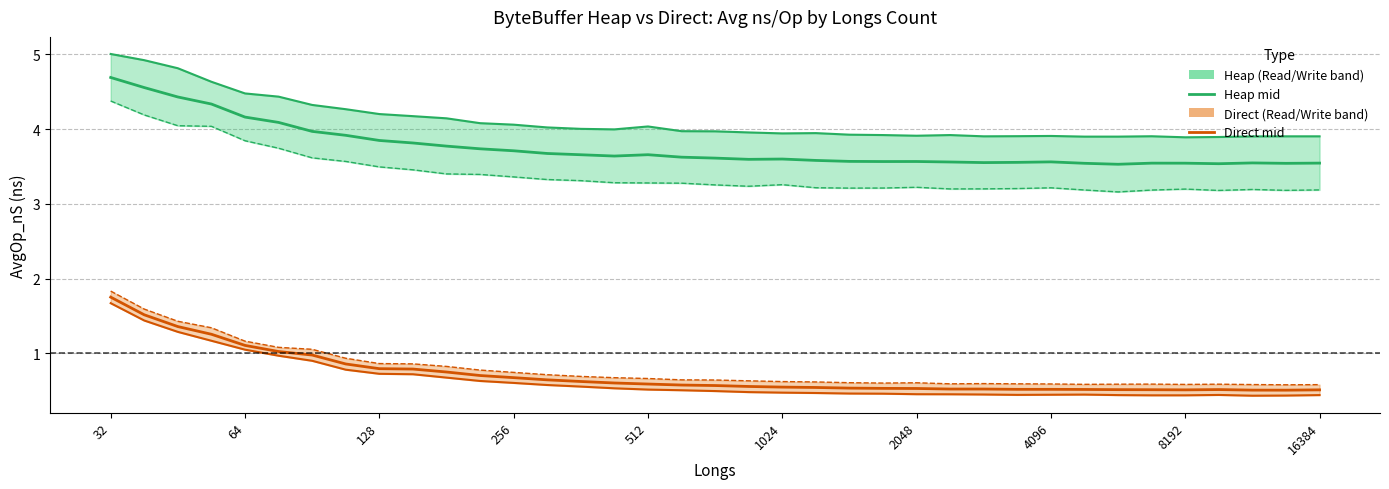

List the labels in order of Heap AvgWOp_nS value, smallest first.

30, 33, 35, 29, 32, 31, 36, 34, 26, 27, 25, 28, 23, 24, 22, 21, 19, 20, 18, 17, 15, 14, 16, 13, 12, 11, 10, 16384, 8192, 4096, 2048, 1024, 512, 256, 128, 64, 32